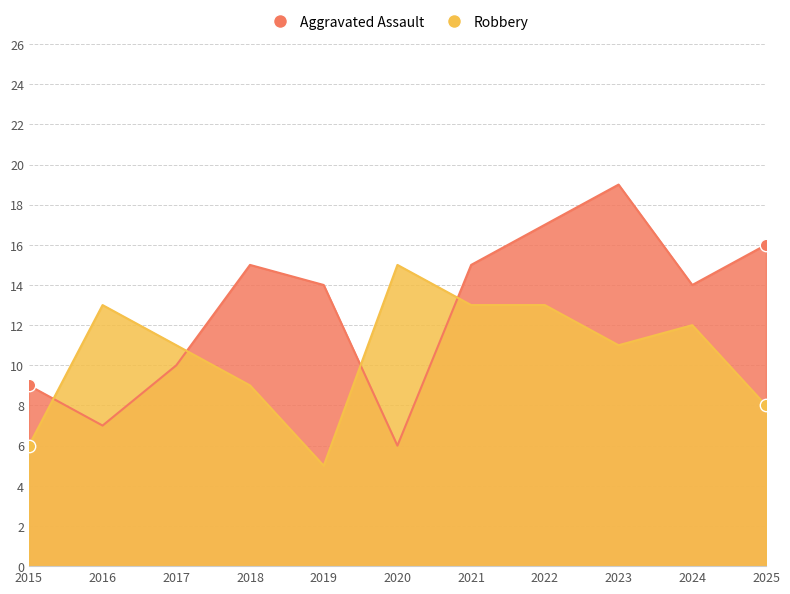

At which category is the sum across all series the highest?

2022